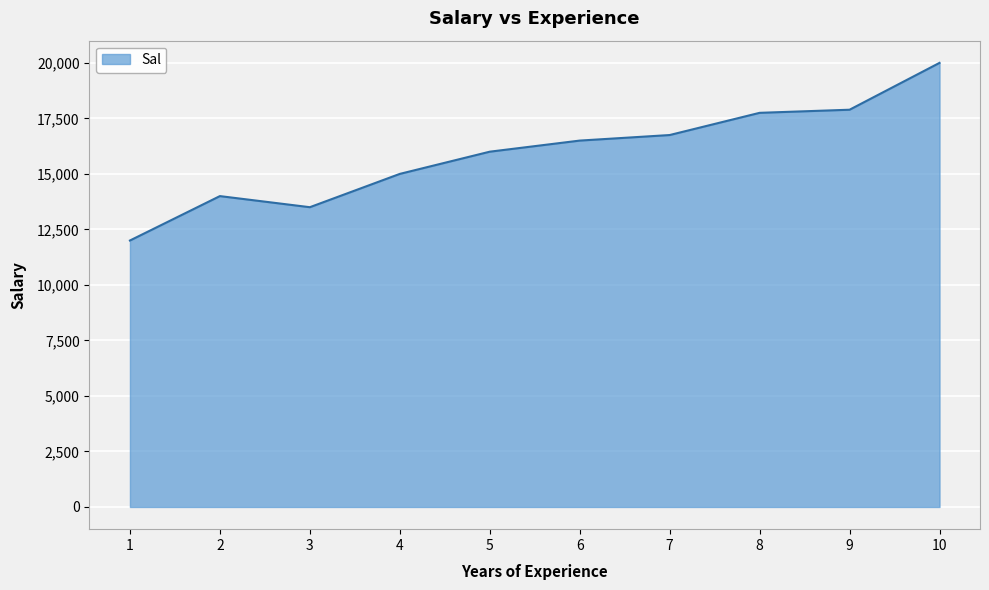

What is the approximate value at 7, to the nearest 10?

16750